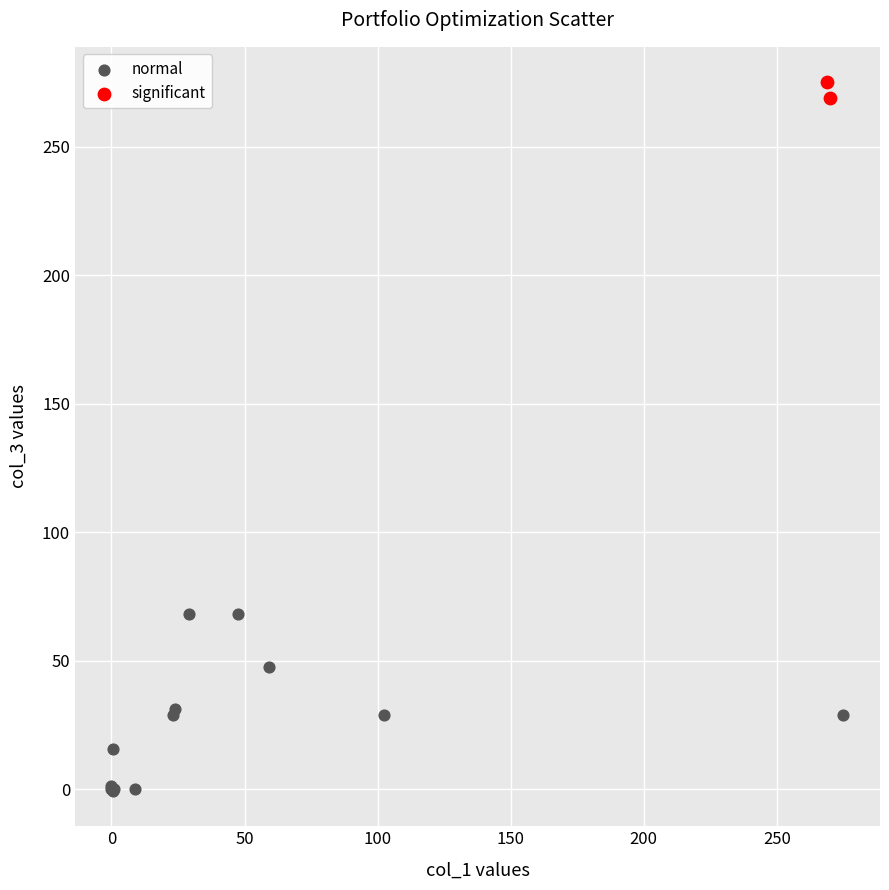

Which series contains the highest Y value?

significant